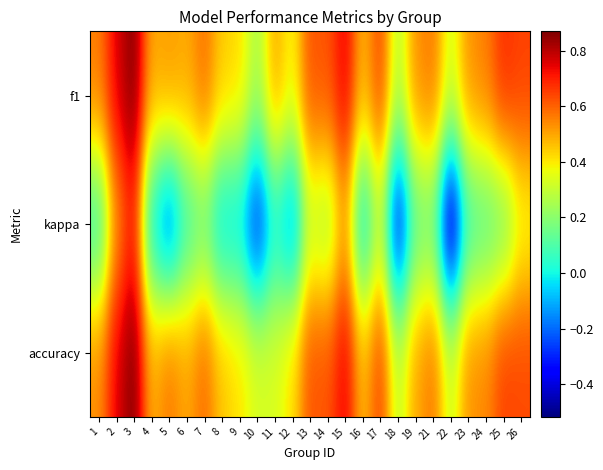

Rank the series at 14 from lowest to highest value.

kappa, accuracy, f1